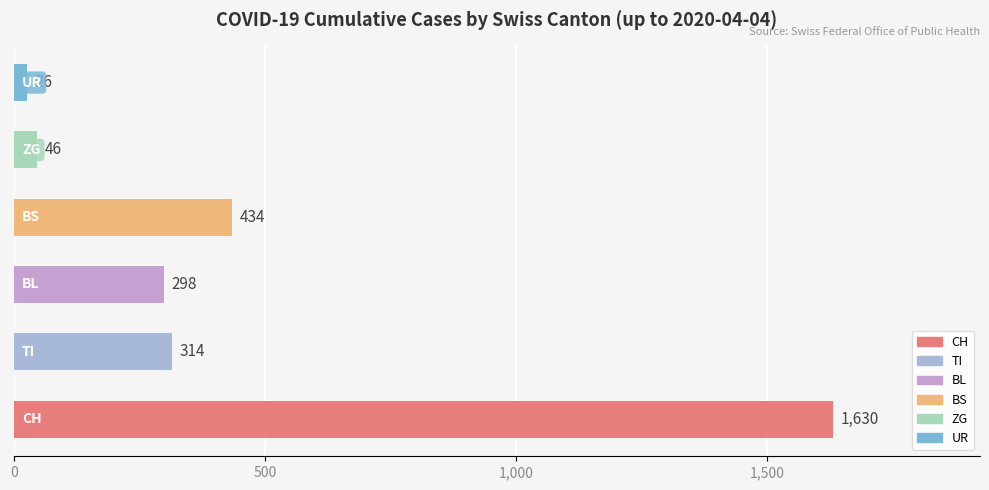

What is the greatest value displayed?

1630